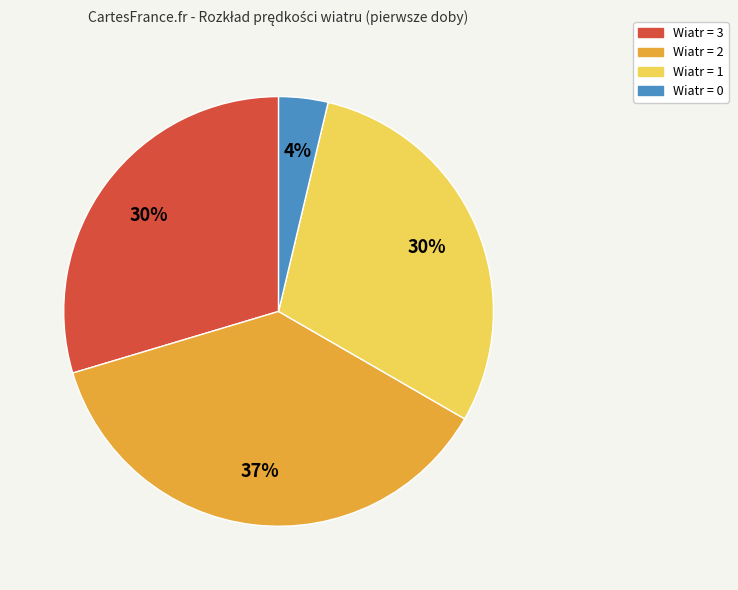

To the nearest percent, what is the difference between the largest and smallest slice percentages?

33%